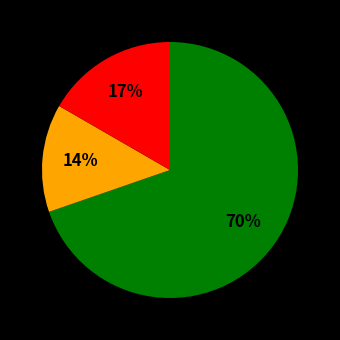

To the nearest percent, what is the average slice percentage?

33%